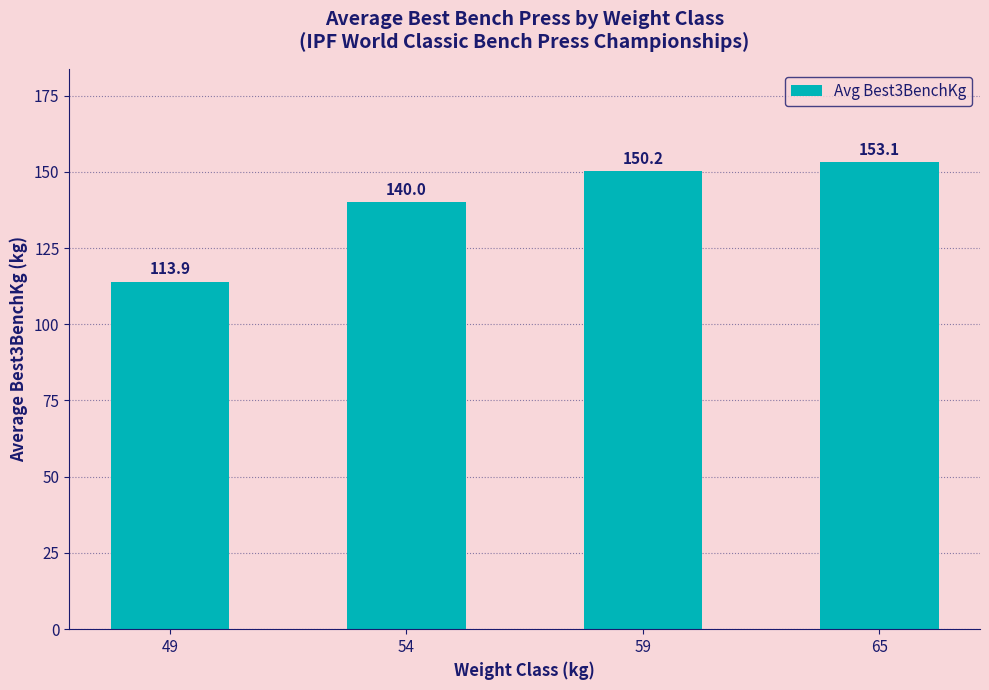

What is the average value?

139.3